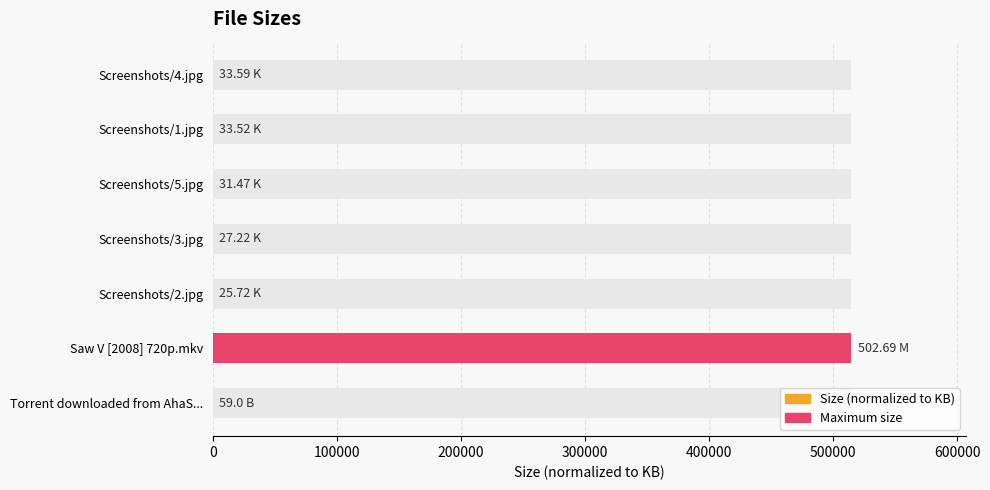

What is the value of the 7th bar from the left?

0.1